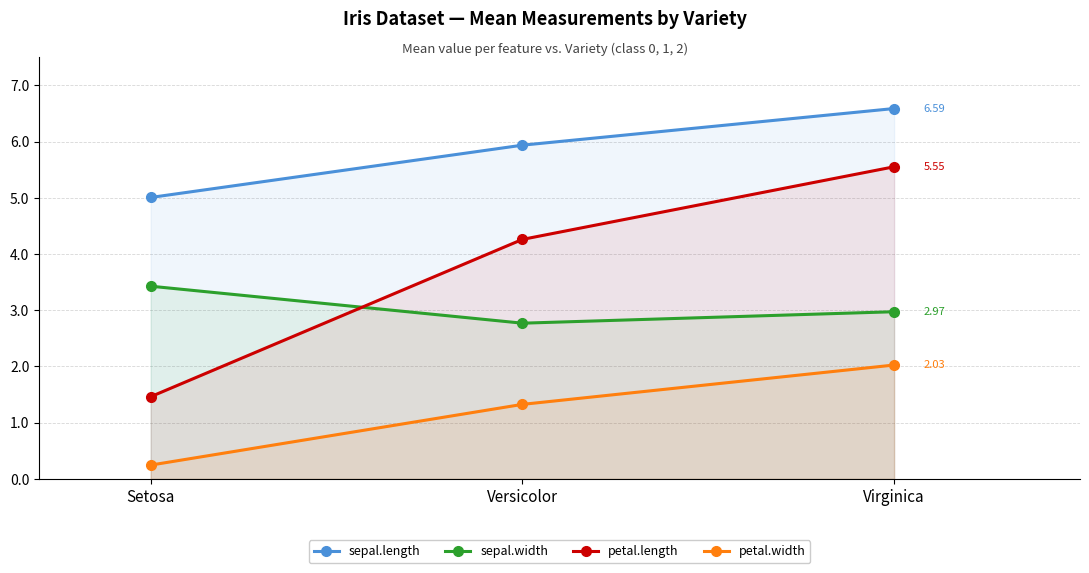

Between Setosa and Virginica, which series saw the biggest shift?

petal.length